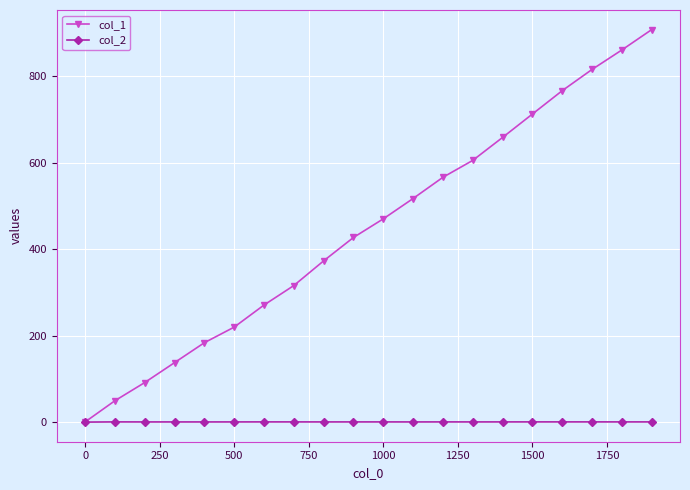

Which series has the widest spread of values?

col_1